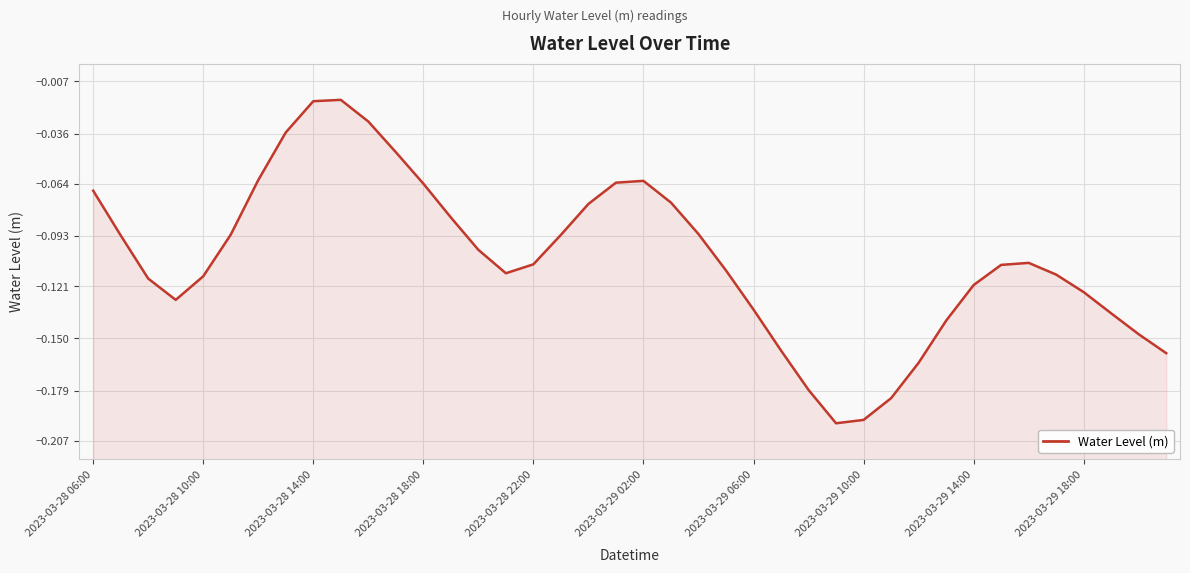

How many points are higher than both their immediate neighbors (excluding endpoints)?

3